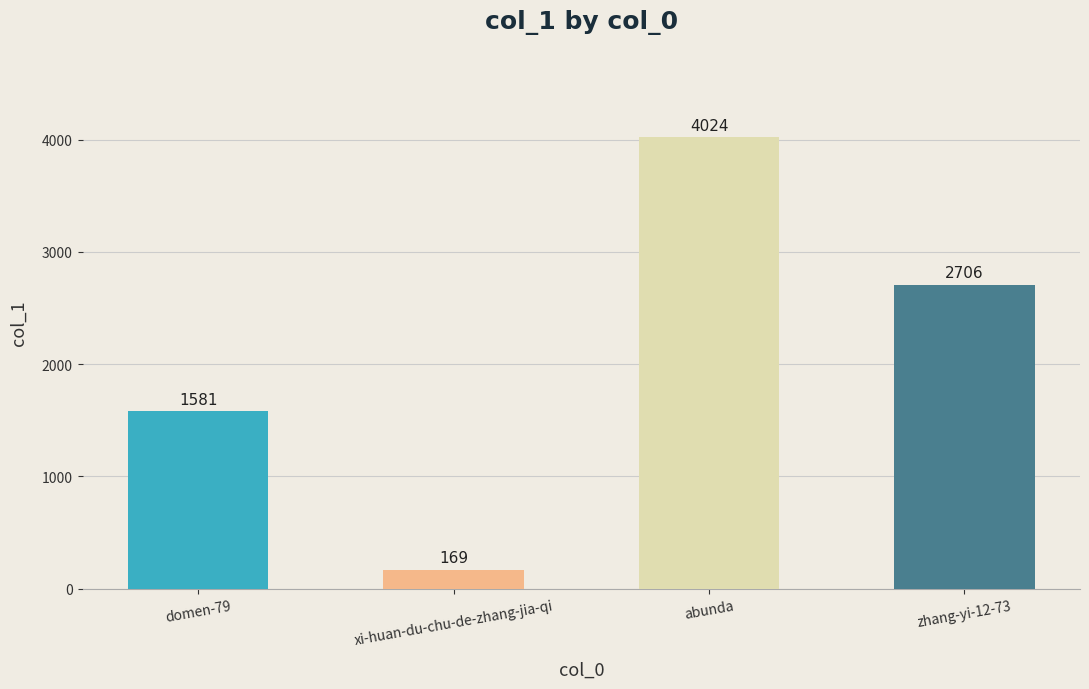

Is it true that the value at domen-79 is 750?

False